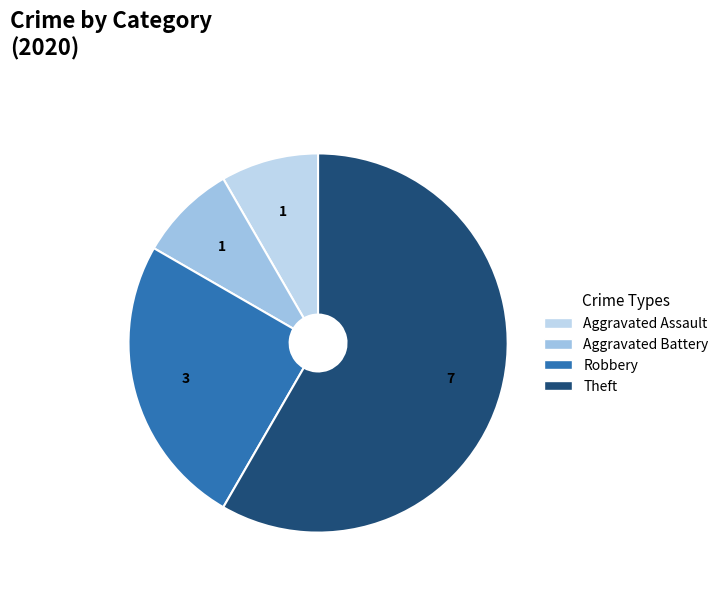

How many slices are in this pie chart?

4